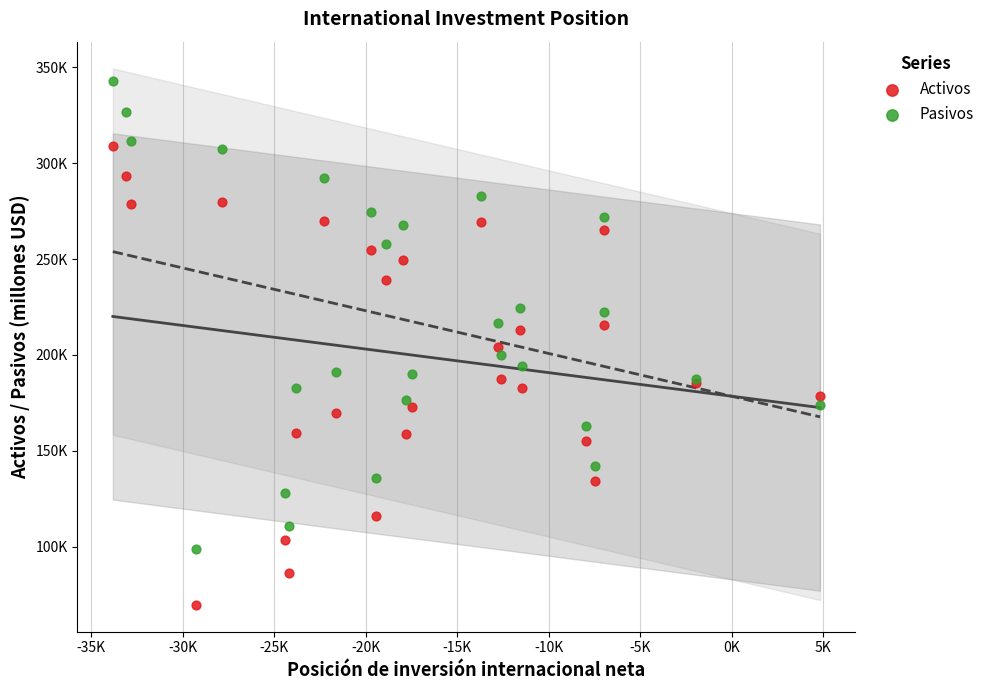

What are all the series names shown in the legend?

Activos, Pasivos